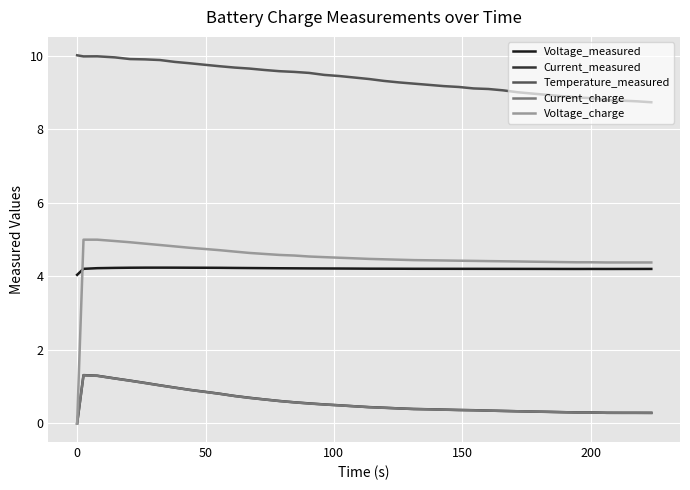

Which series has the widest spread of values?

Voltage_charge